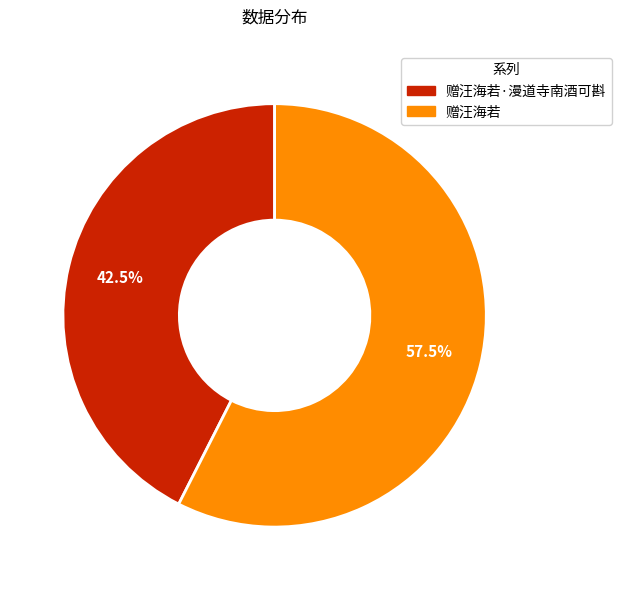

Does any single category account for the majority?

Yes